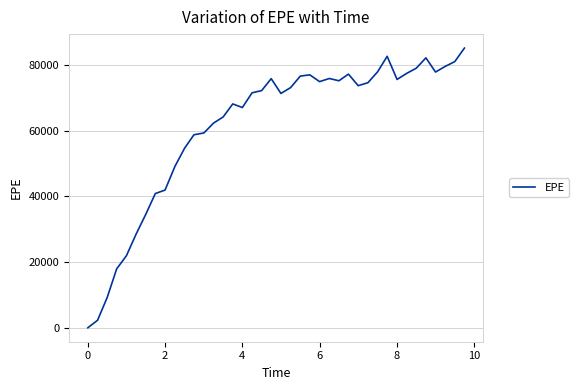

What is the greatest value displayed?

85170.8